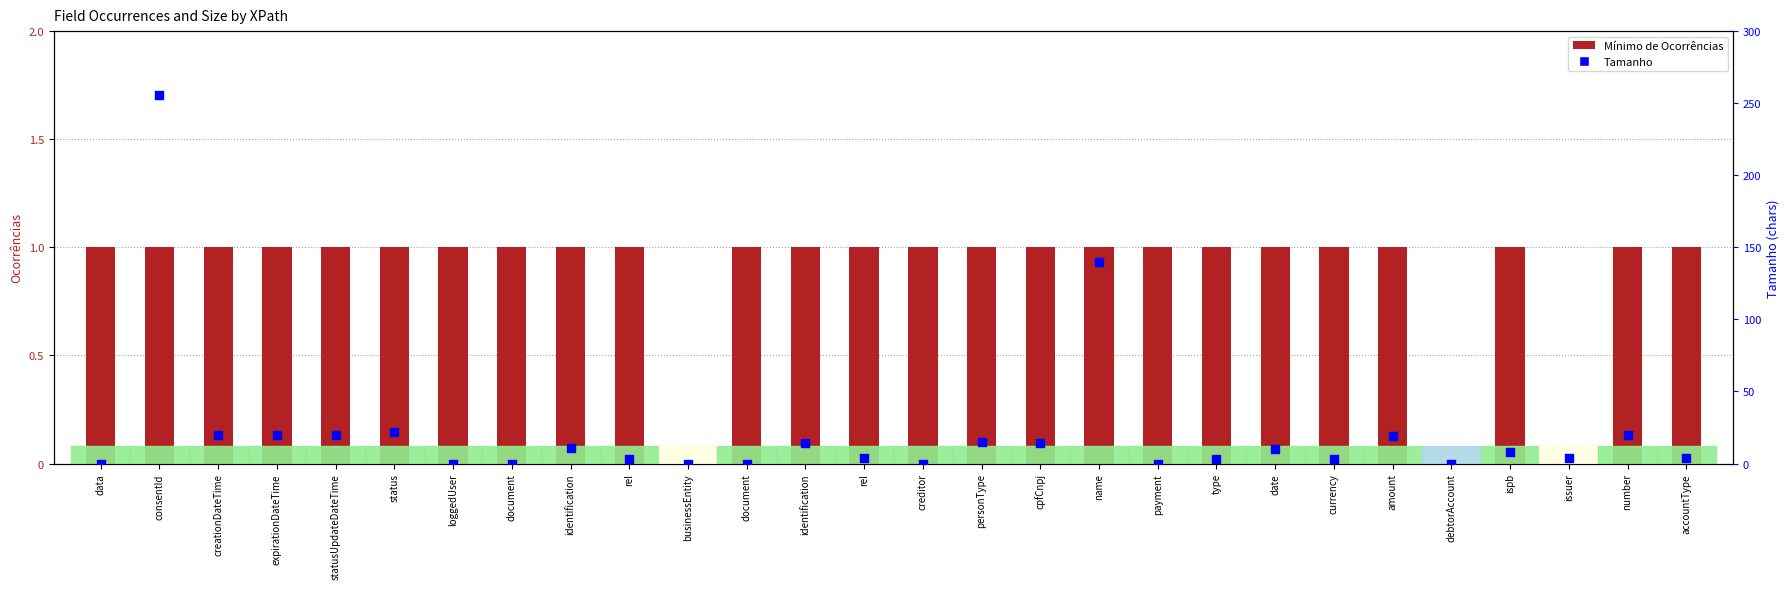

Which series reaches the maximum Y coordinate?

Tamanho